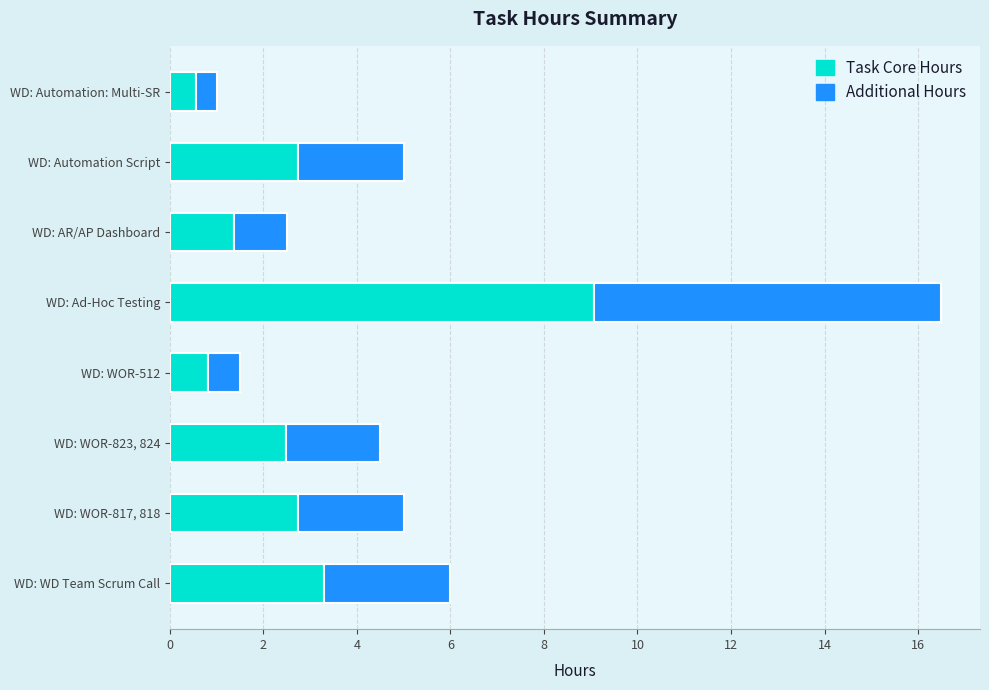

Where is Task Core Hours nearest to the value 4?

WD: WD Team Scrum Call